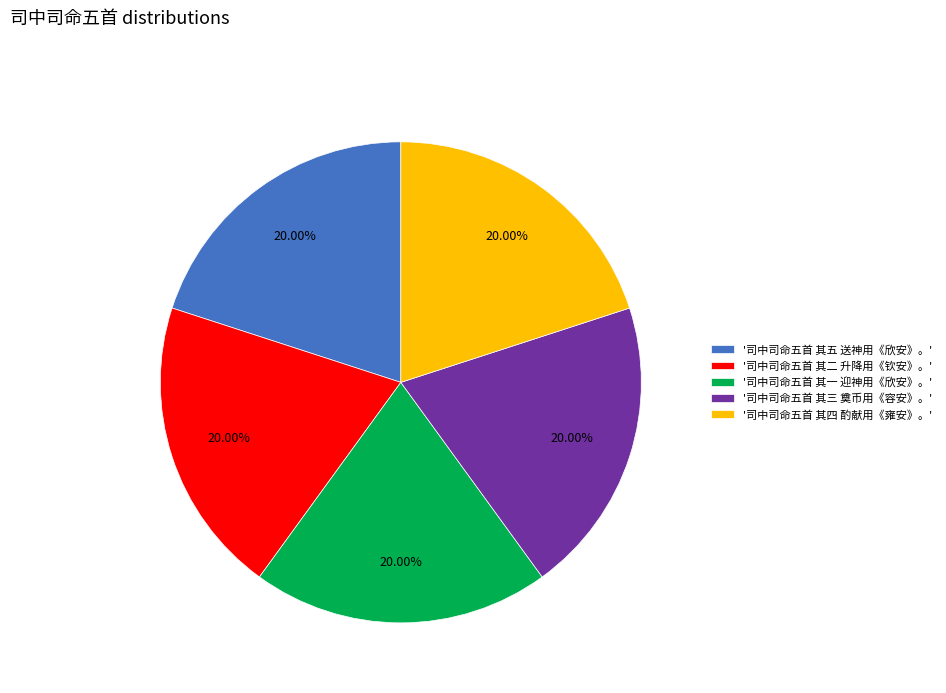

Combined, do '司中司命五首 其一 迎神用《欣安》。' and '司中司命五首 其五 送神用《欣安》。' account for over 50%?

No